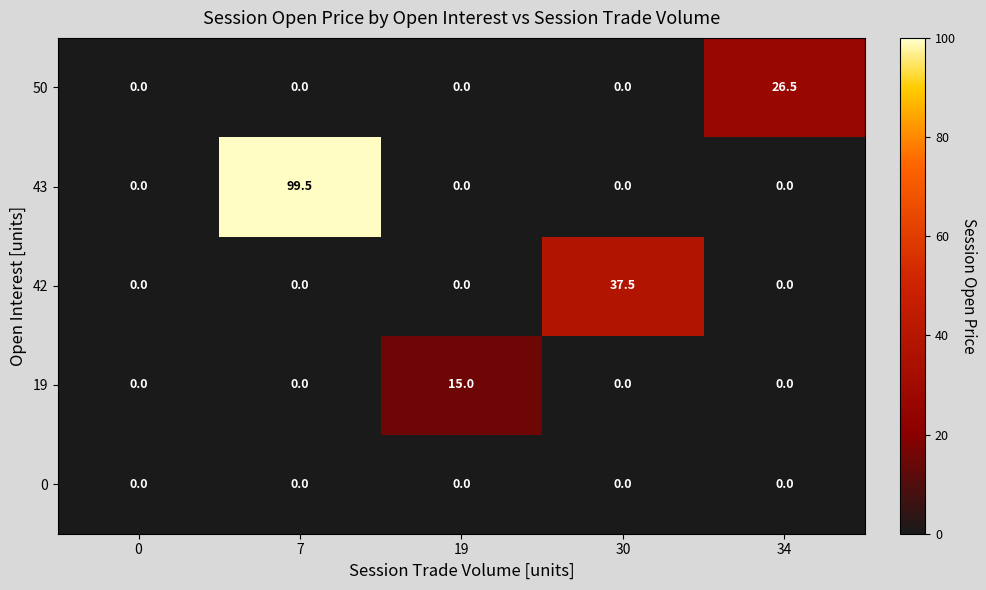

How many data points in 19 are above 0?

1